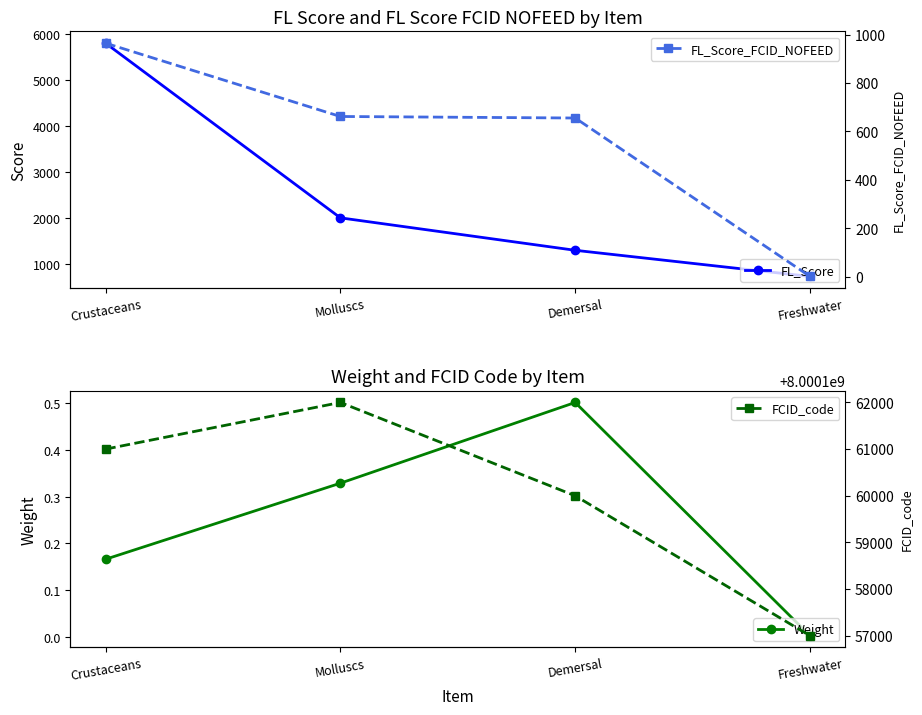

Is the value of FCID_code at Demersal greater than the value of FL_Score at Molluscs?

Yes